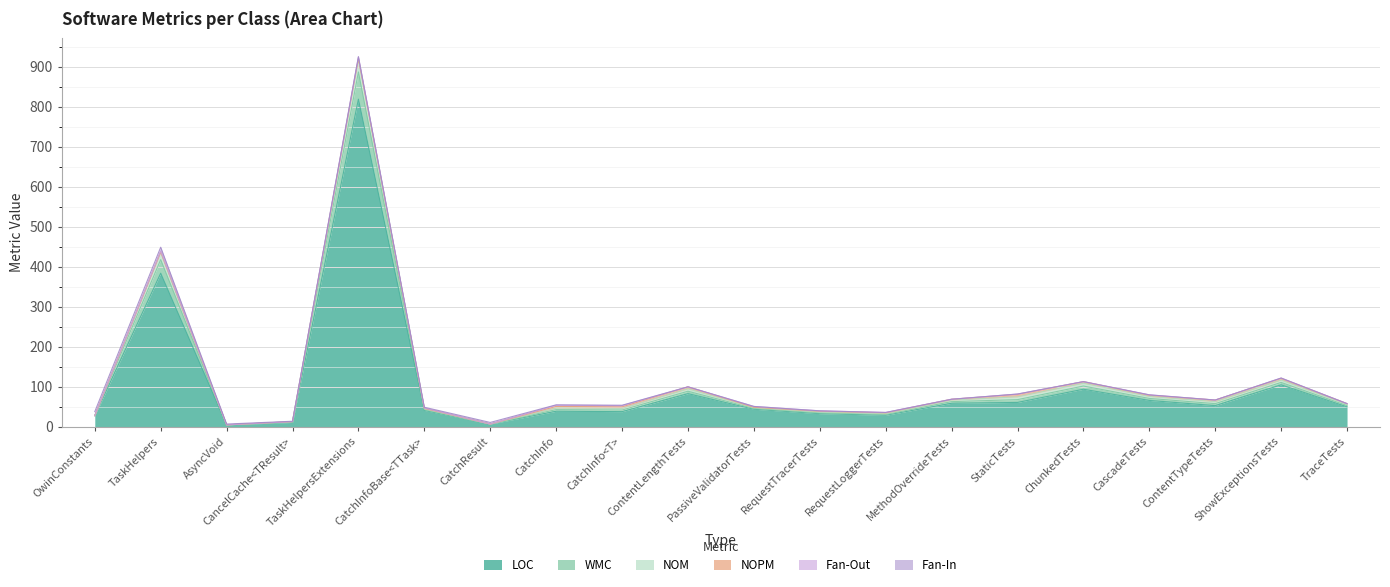

At which category is the sum across all series the highest?

TaskHelpersExtensions